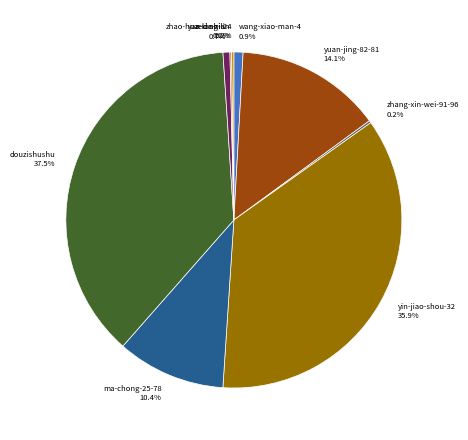

Does yuan-jing-82-81 represent more than half of the total?

No